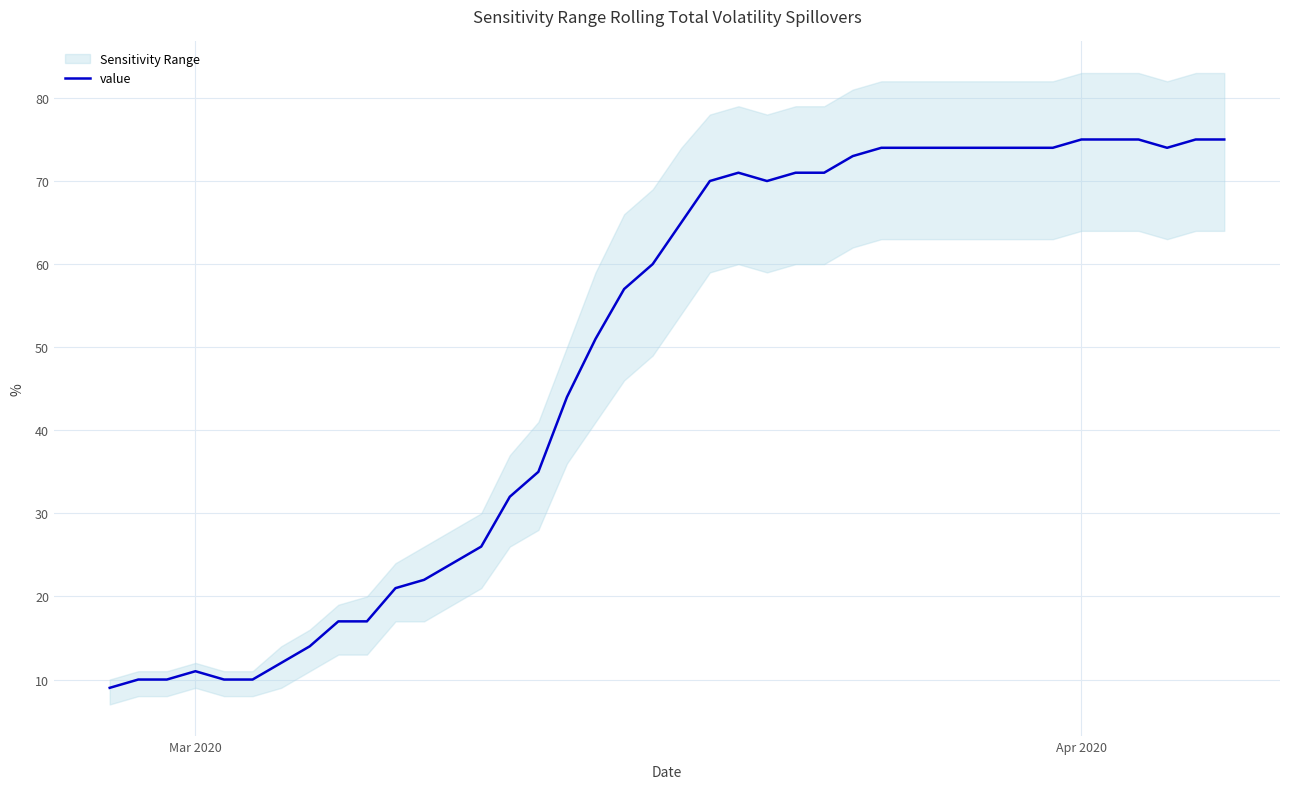

How many values are below 65?

20